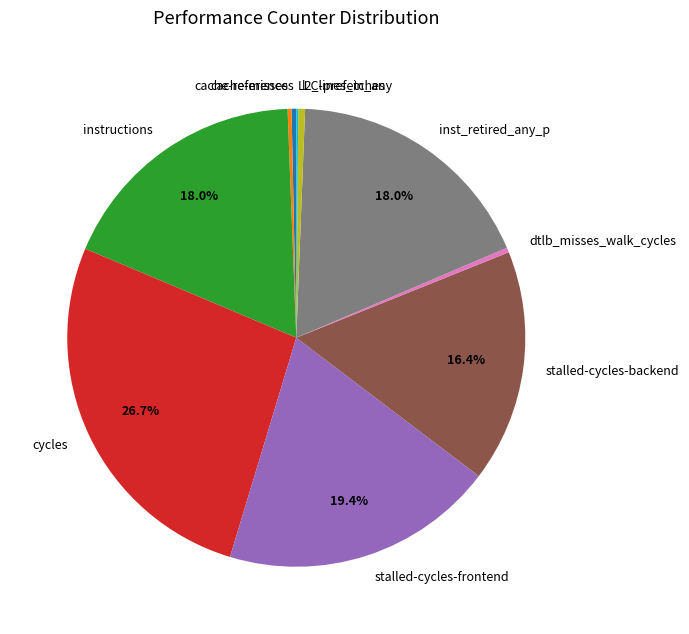

Combined, what portion of the pie is instructions and stalled-cycles-frontend?

37.4%